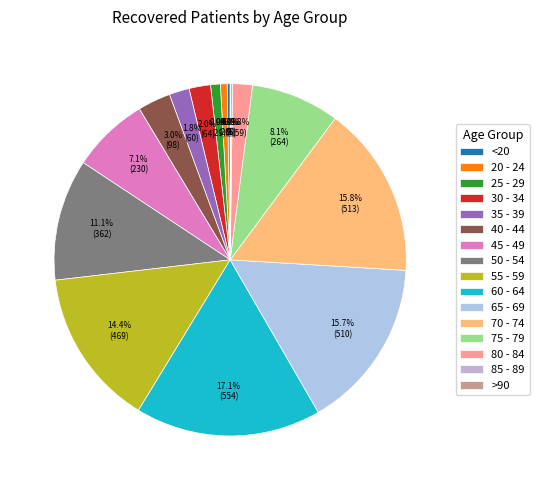

To the nearest percent, what is the difference between the largest and smallest slice percentages?

17%